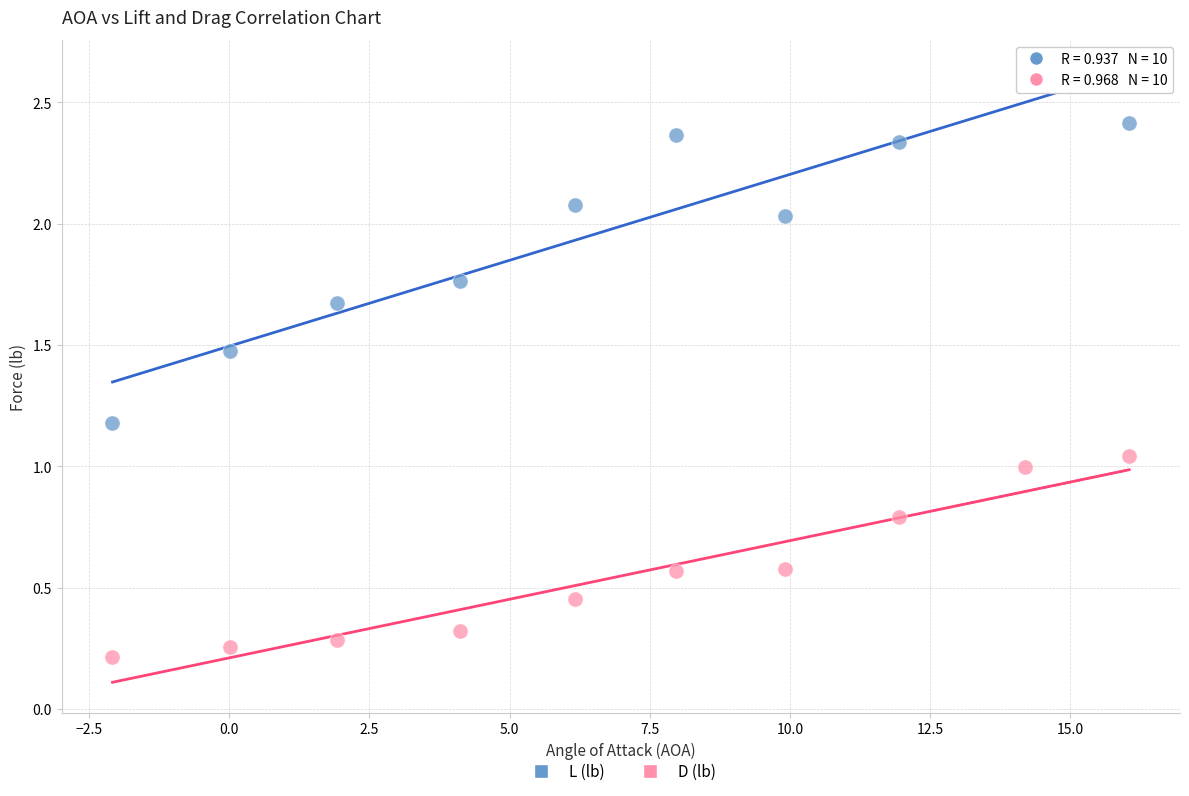

Across all data points, what is the range of X values (max minus min)?

18.1